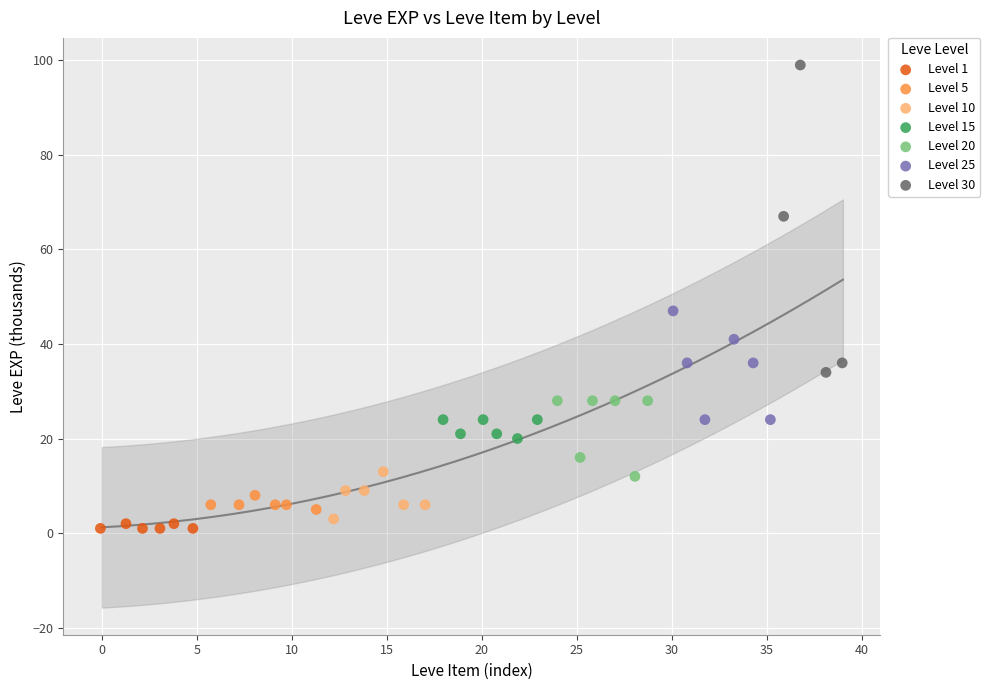

Which series contains the highest Y value?

Level 30